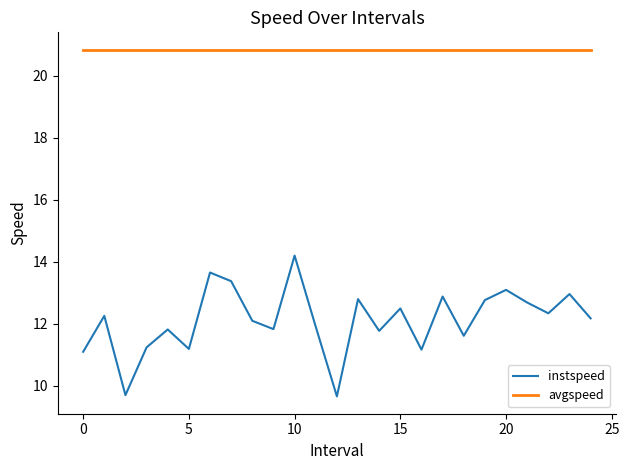

What is the difference between the maximum and minimum values in the instspeed series?

4.5